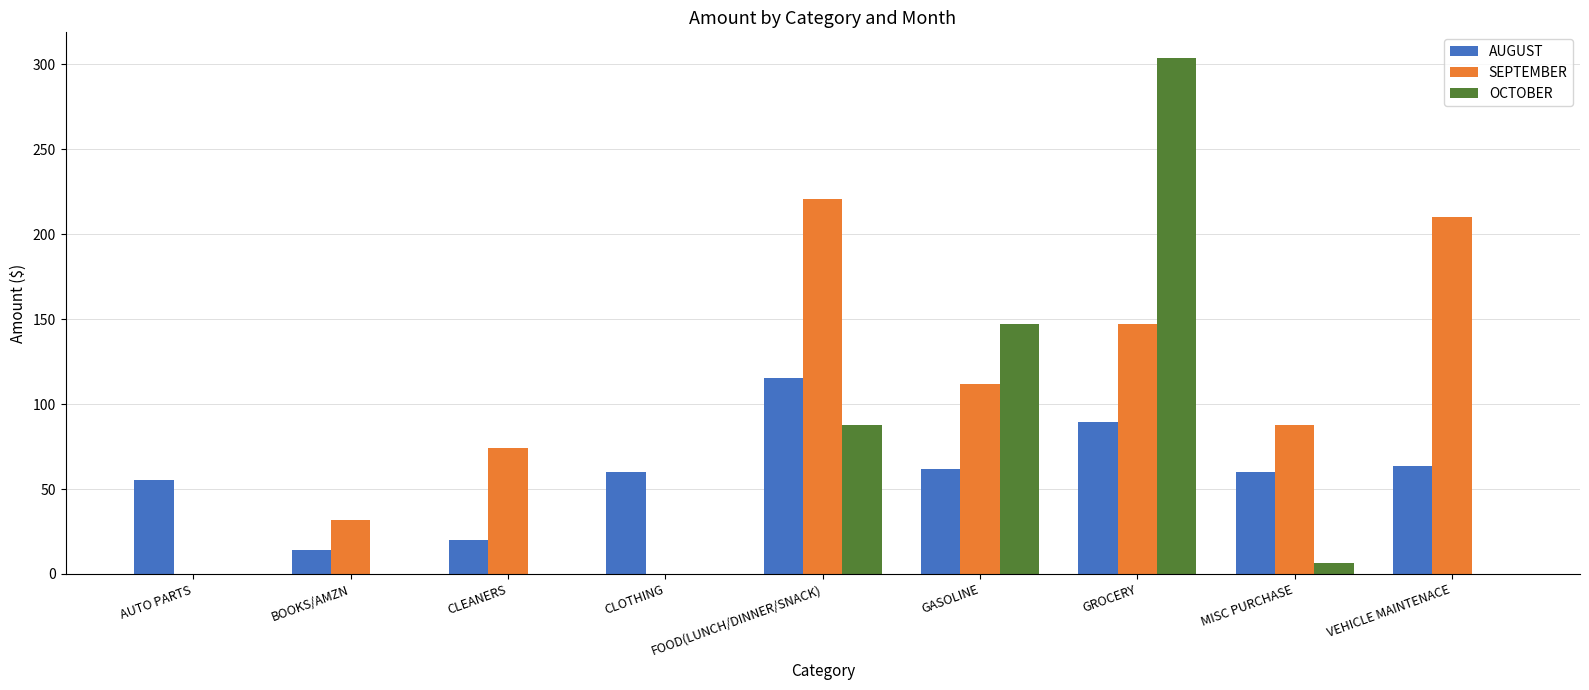

What is the highest value of the OCTOBER series?

303.7